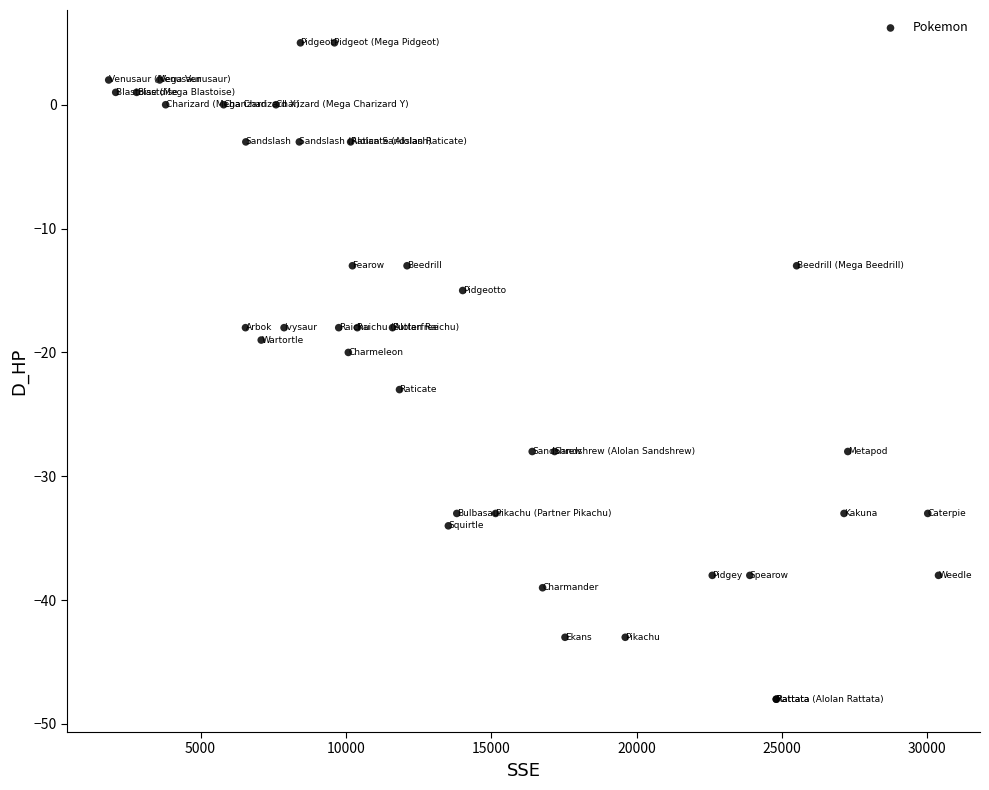

What Y value in the scatter plot is closest to -21?

-20